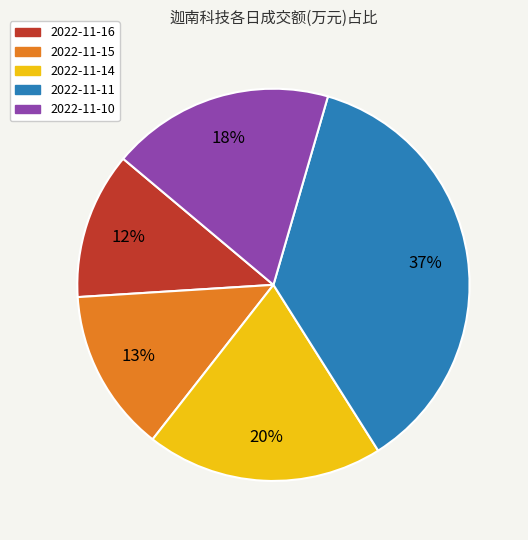

Which category has the biggest portion of the pie?

2022-11-11